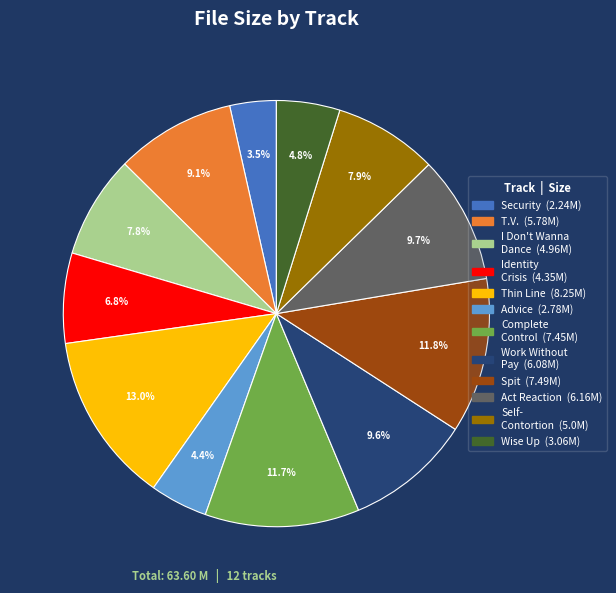

Is there any slice that represents more than half of the pie?

No